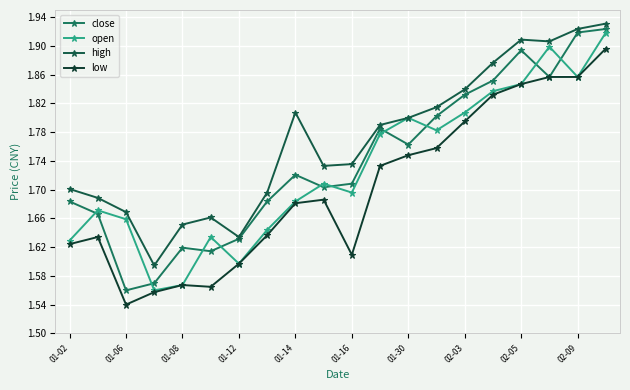

What is the lowest value of the close series?

1.6